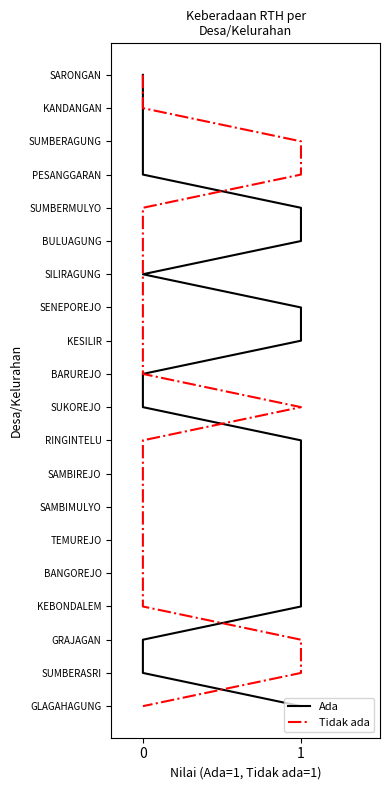

Does the chart have visible grid lines?

No